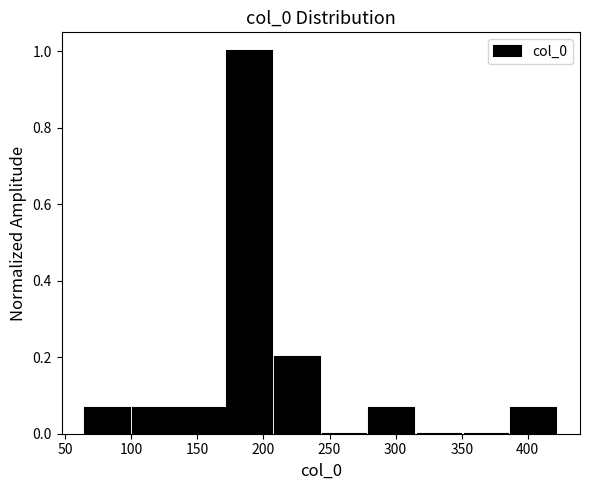

Reading left to right, list every bar in this chart as the range it spans on the x-axis followed by its height. Neither the bar edges nor the heights are printed on the chart, so give them approximately, as read against the axes.

65 to 100: 0.06
100 to 135: 0.06
135 to 170: 0.06
170 to 210: 1.00
210 to 245: 0.20
245 to 280: 0
280 to 315: 0.06
315 to 350: 0
350 to 385: 0
385 to 425: 0.06